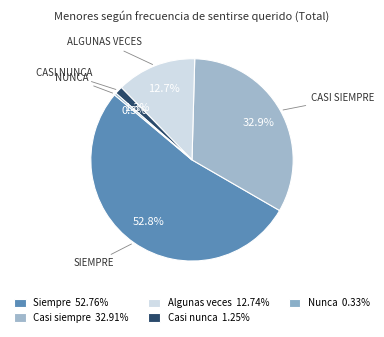

True or false: Casi nunca accounts for 1% of the total.

True